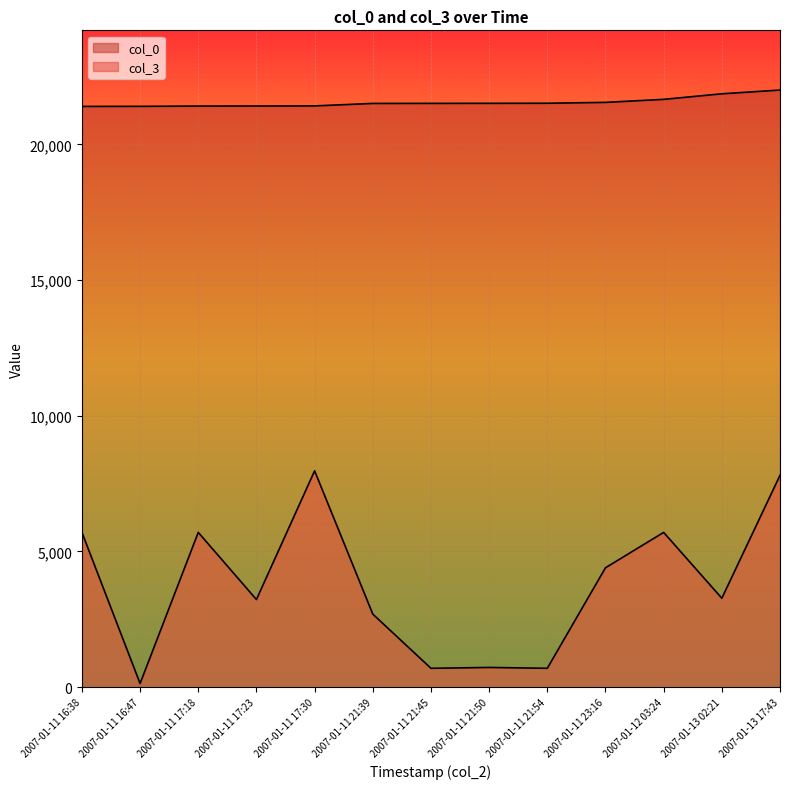

Rank the series by their maximum value, from lowest to highest.

col_3, col_0